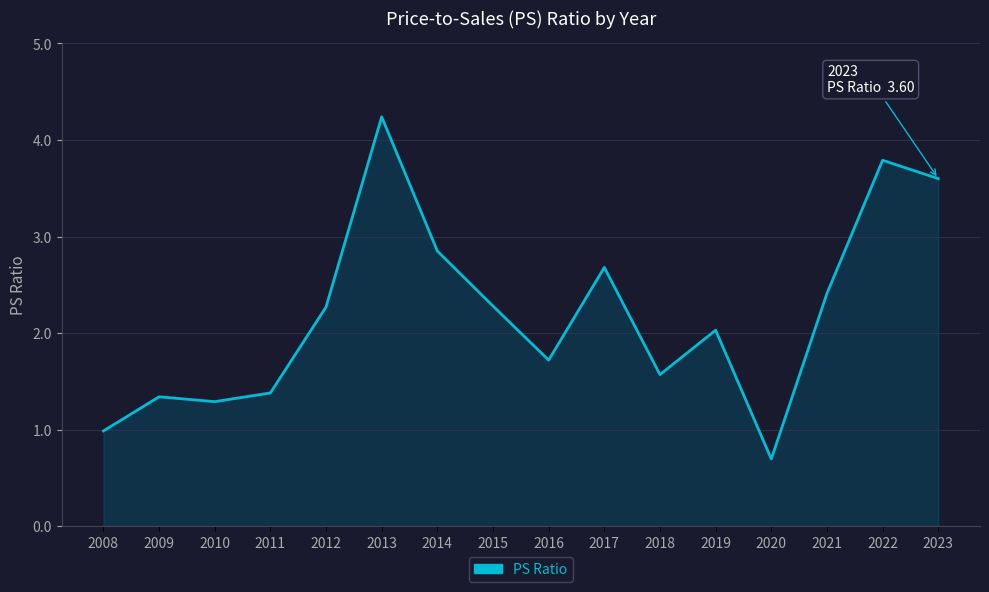

Approximately how many times larger is the value at 2011 compared to 2022?

0.4